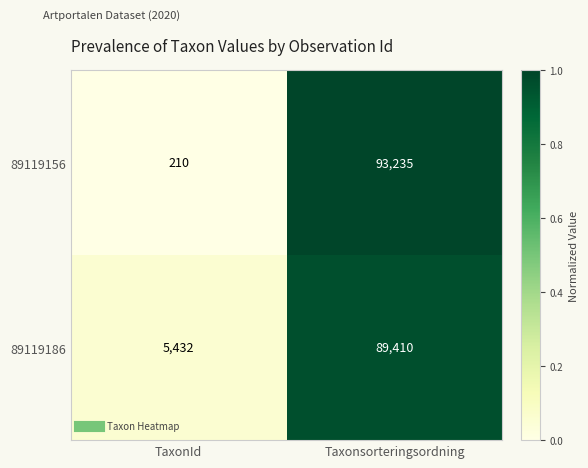

What is the sum of all 89119186 values?

94842